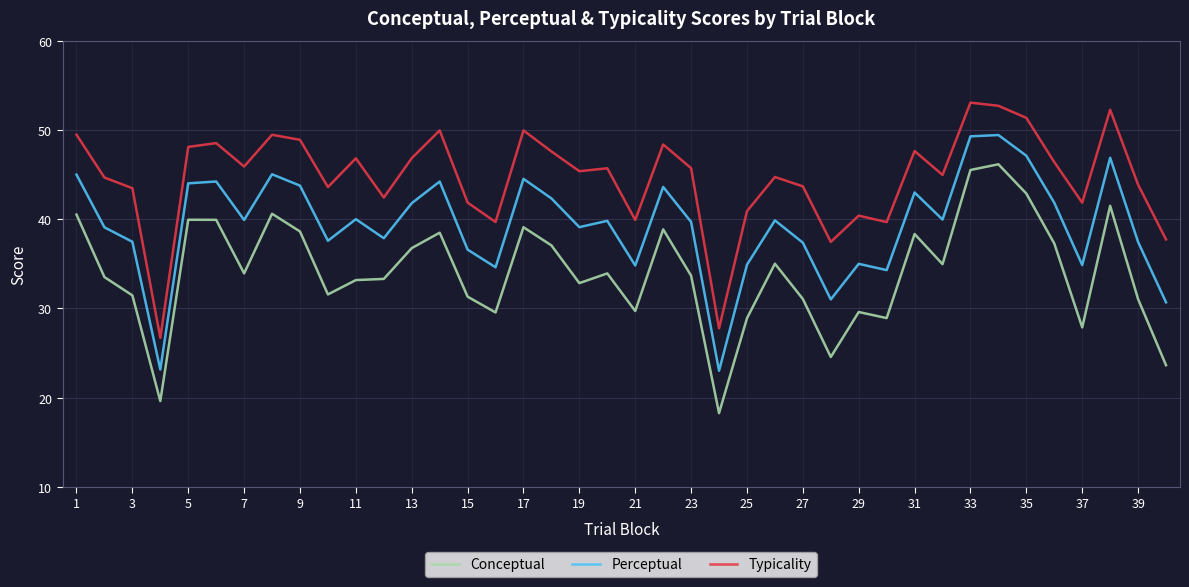

What are all the series names shown in the legend?

Conceptual, Perceptual, Typicality